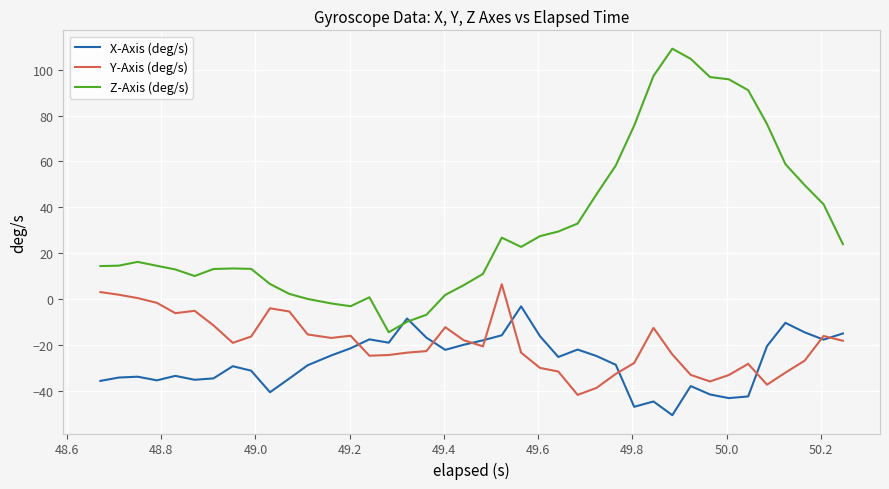

Rank the series by their maximum value, from lowest to highest.

X-Axis (deg/s), Y-Axis (deg/s), Z-Axis (deg/s)